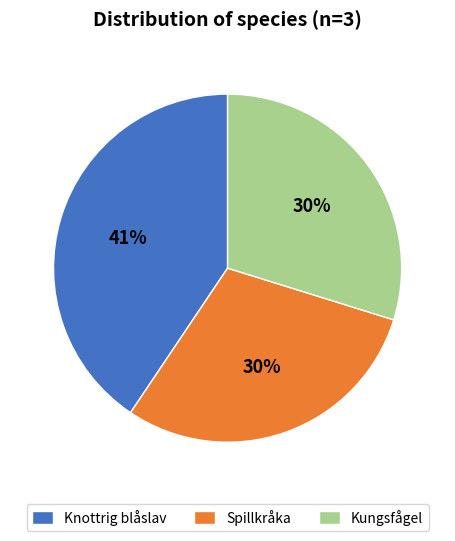

Which category has the biggest portion of the pie?

Knottrig blåslav